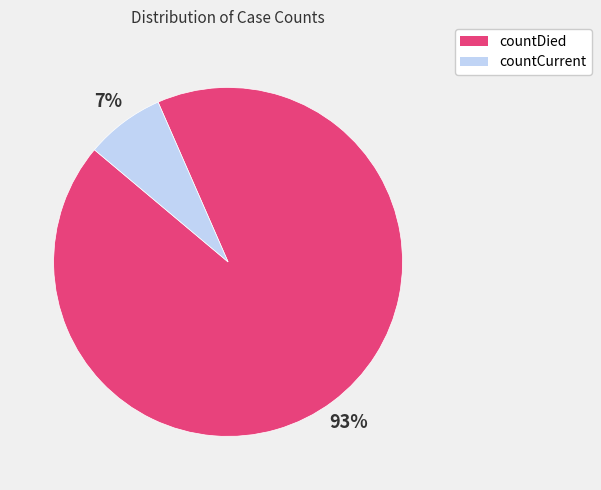

Does any single category account for the majority?

Yes